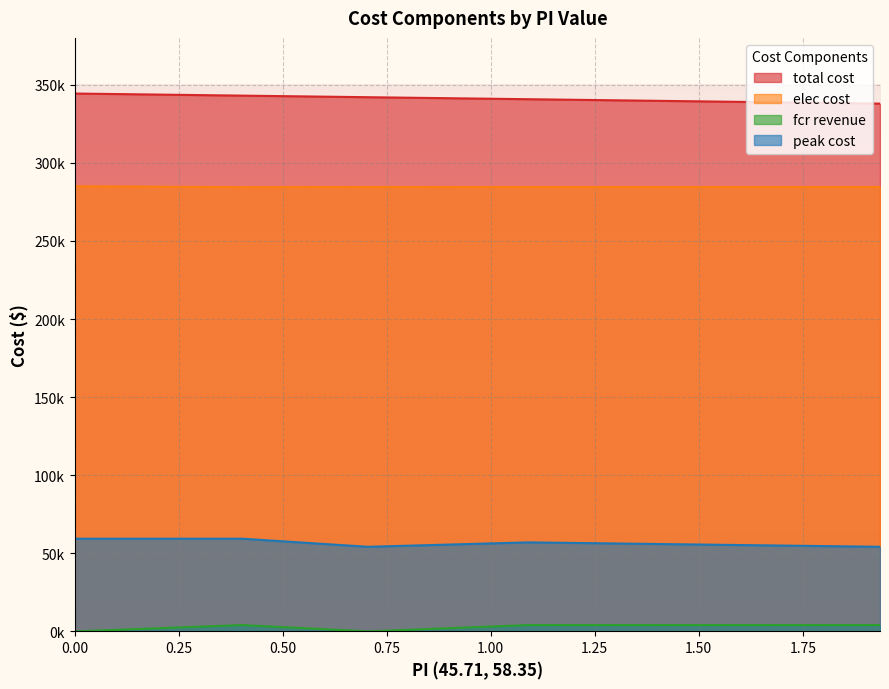

What is the total value across all series at fcr only?

690869.0